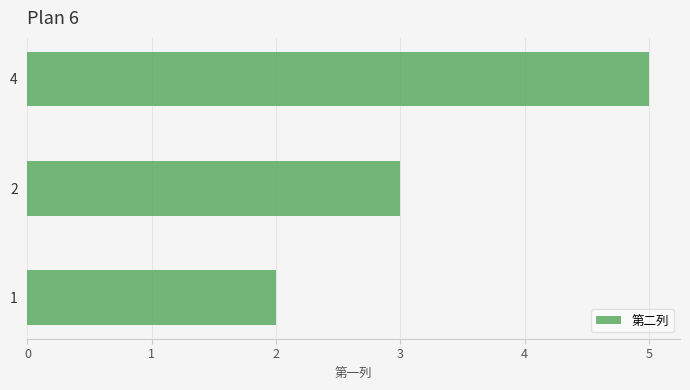

Rank the categories by value from highest to lowest.

4, 2, 1